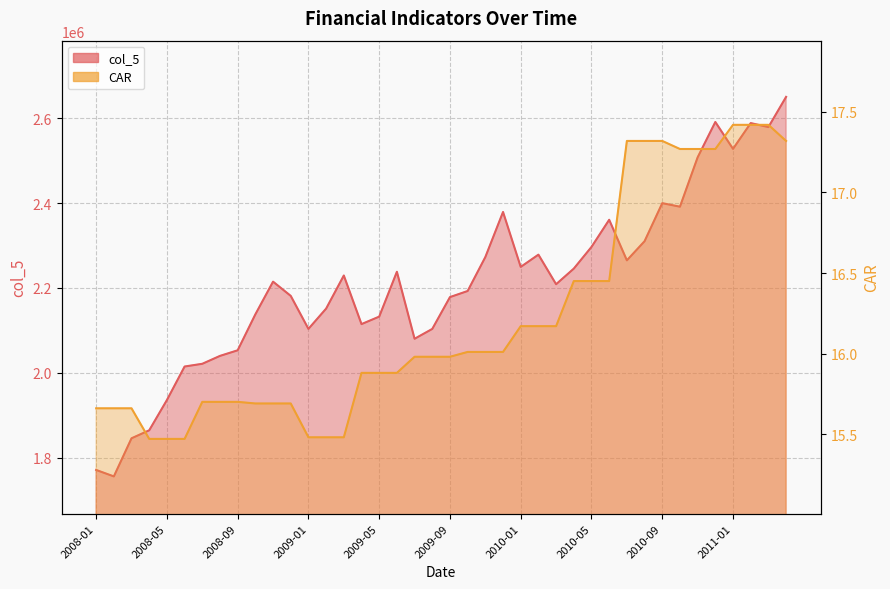

Where is col_5 nearest to the value 2202890?

2010-03